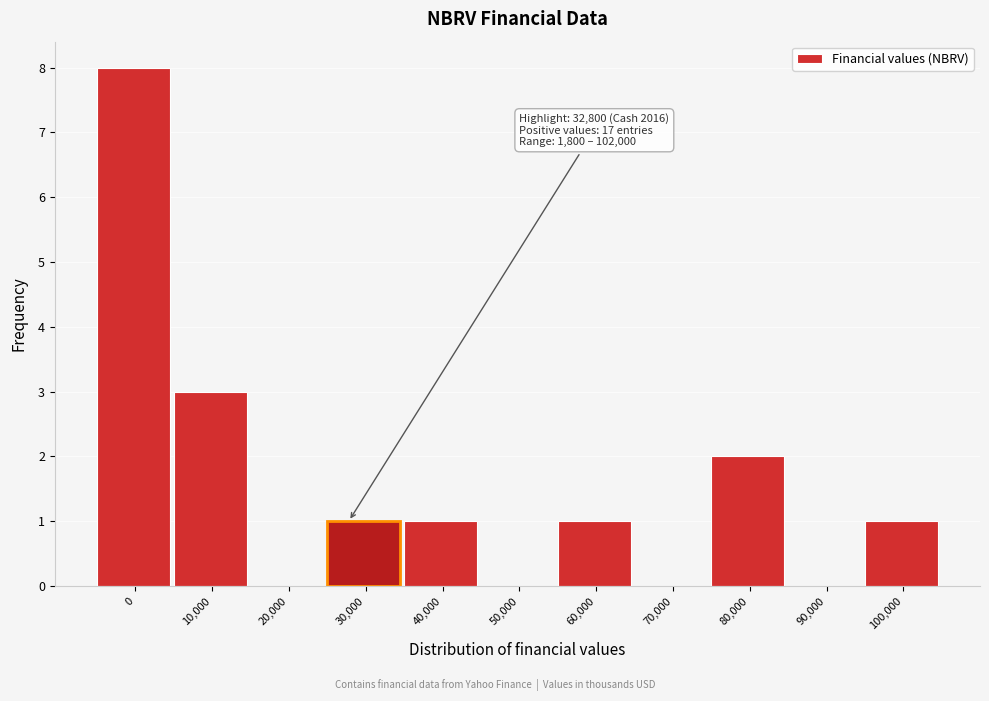

Reading left to right, list all the values displayed in this chart.

0=8	10,000=3	20,000=0	30,000=1	40,000=1	50,000=0	60,000=1	70,000=0	80,000=2	90,000=0	100,000=1